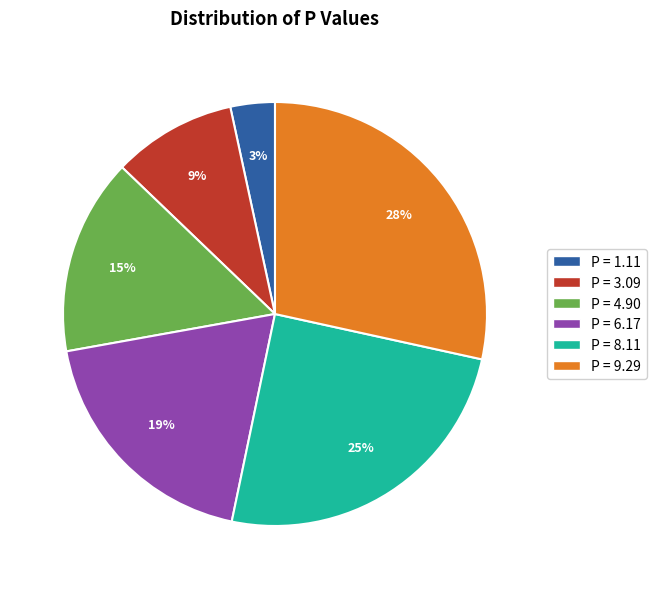

Is there any slice that represents more than half of the pie?

No